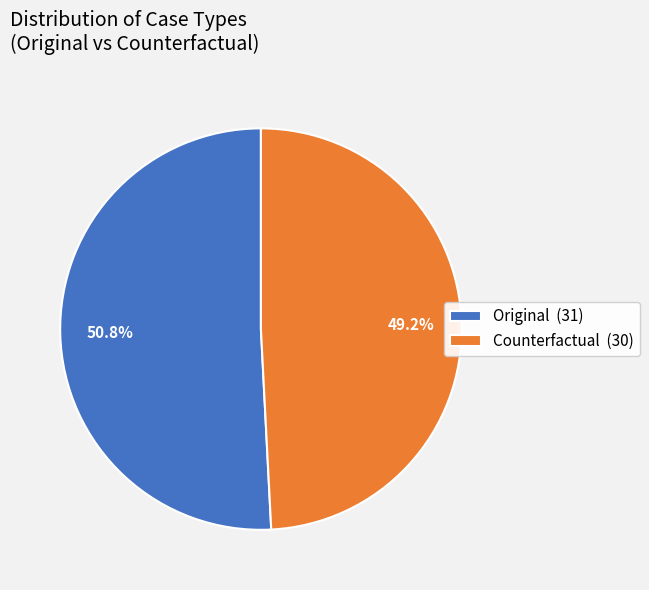

Is there a majority slice in this chart?

Yes